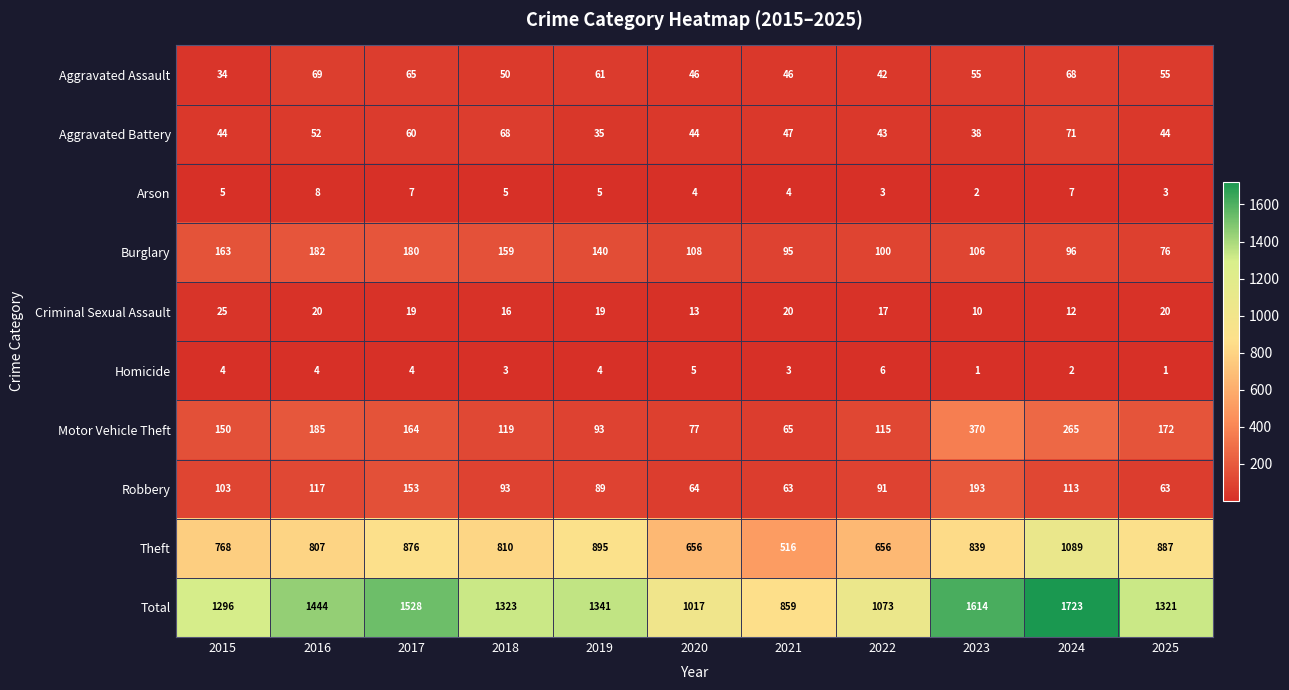

Between 2015 and 2020, which series saw the biggest shift?

Total